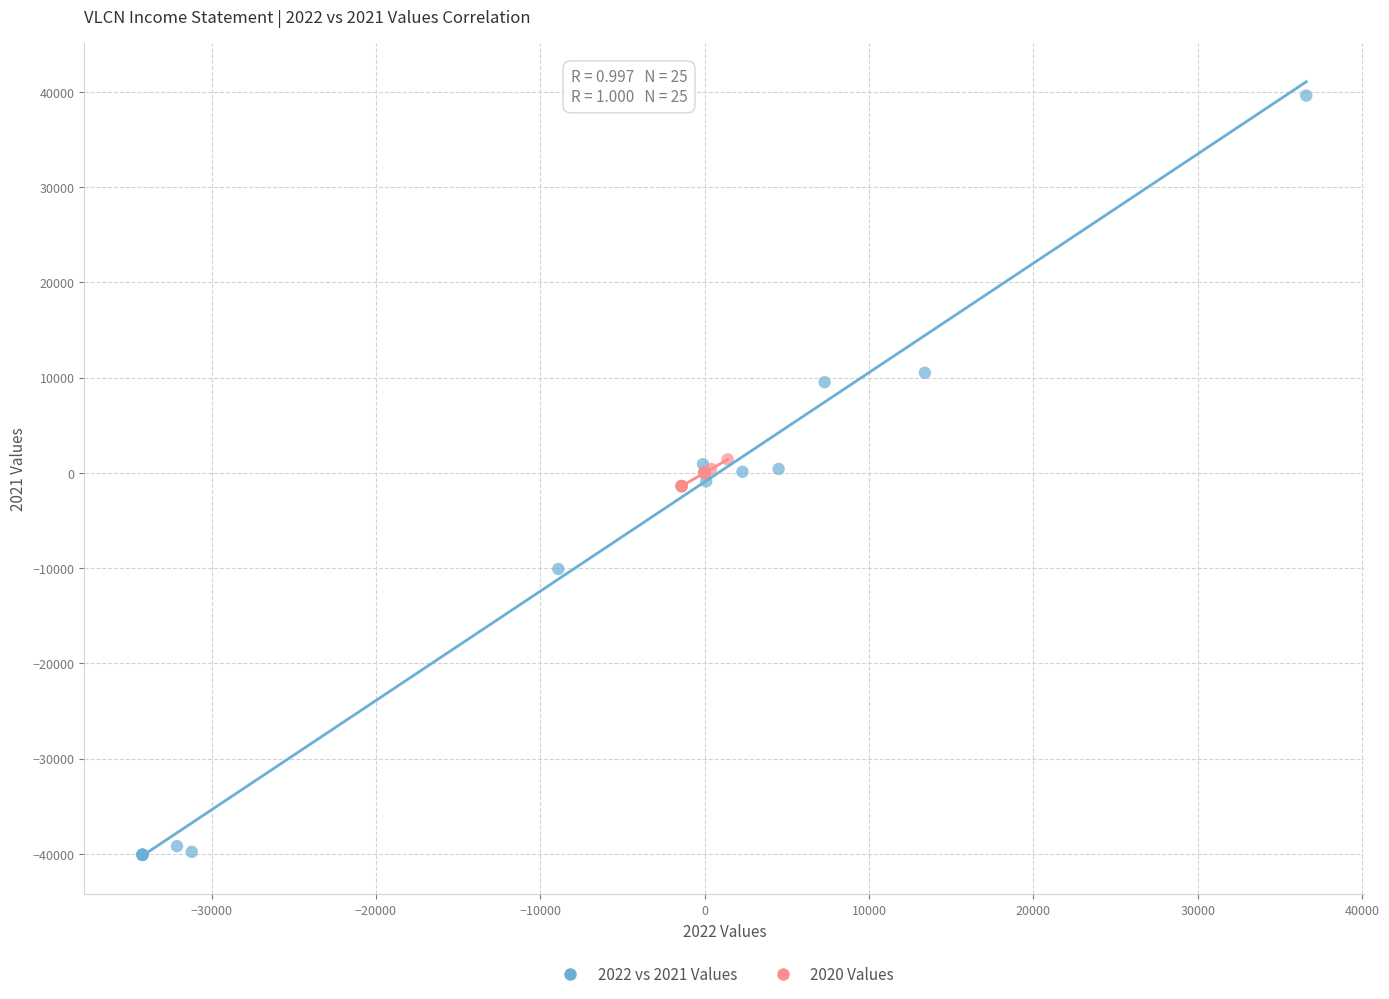

Which series contains the highest Y value?

2022 vs 2021 Values